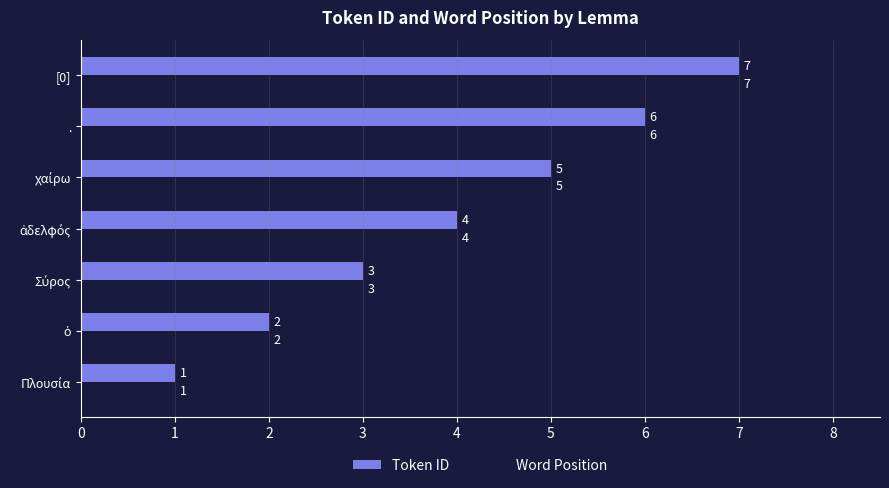

Which label corresponds to the largest value in the chart?

[0]